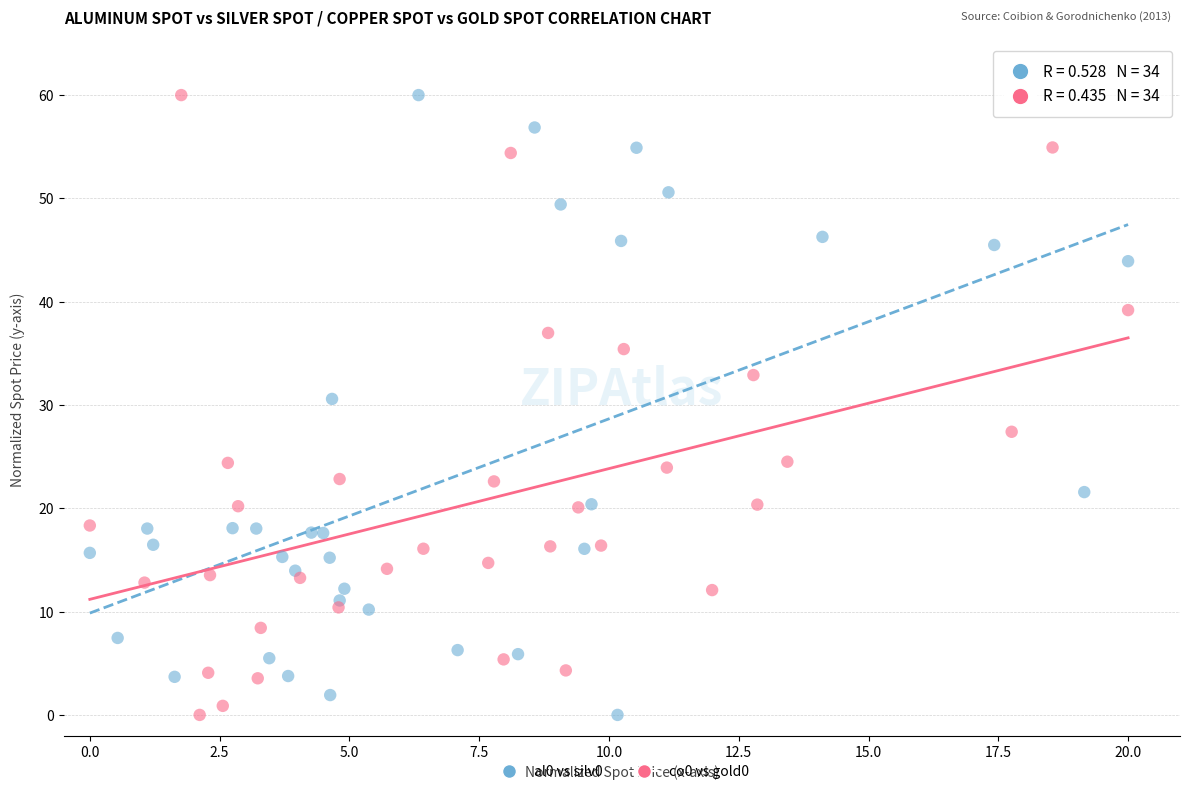

What are all the series names shown in the legend?

al0 vs silv0, co0 vs gold0